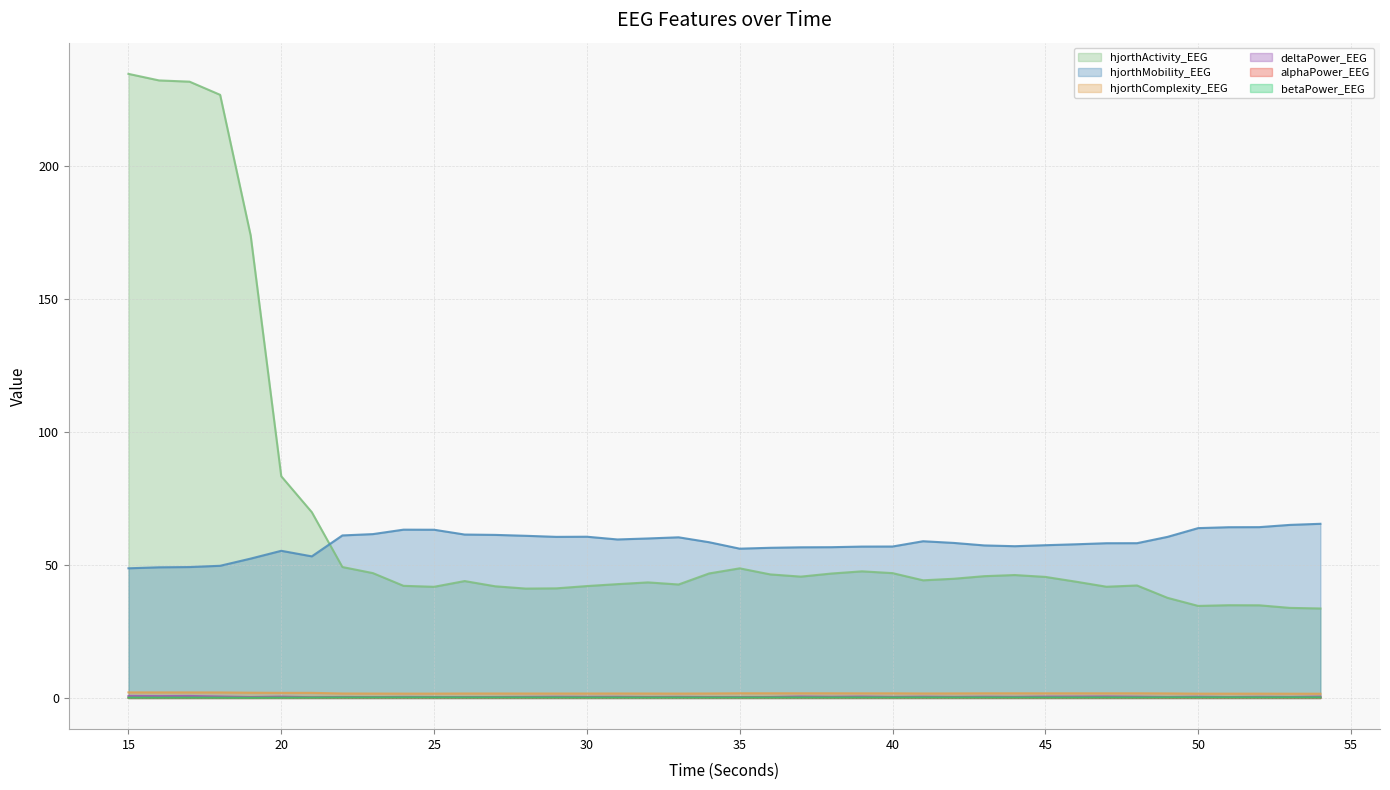

The alphaPower_EEG series shows 0.0 at 16. True or false?

False